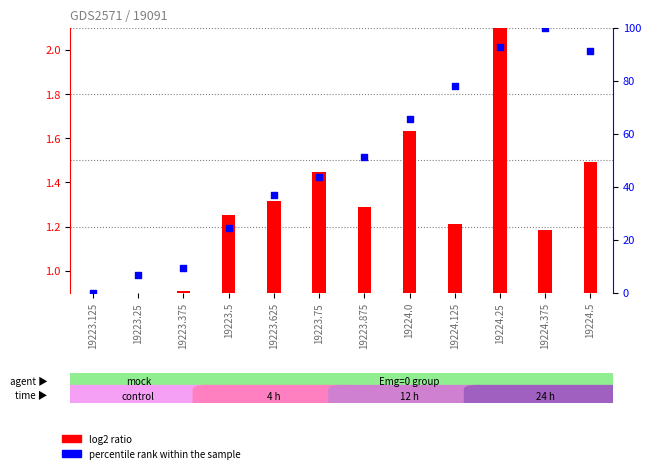

At which category is the sum across all series the highest?

19224.375